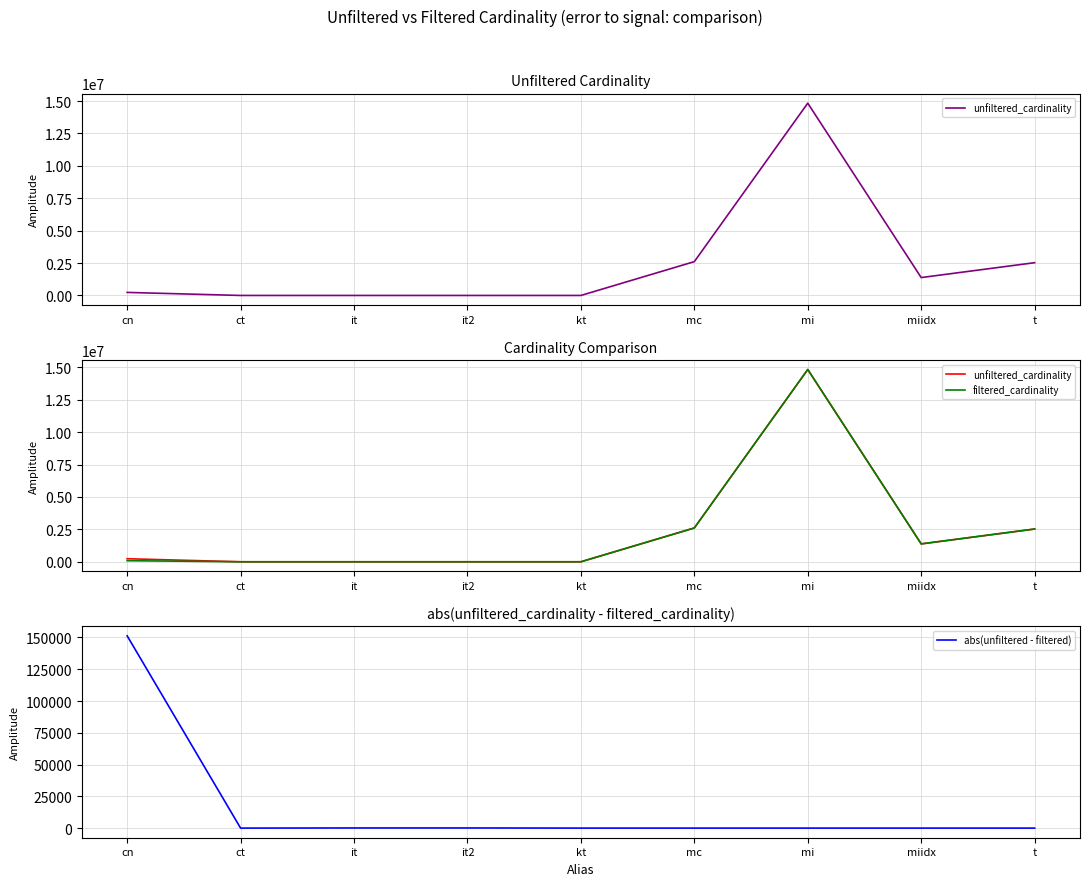

What is the approximate value of filtered_cardinality at miidx, to the nearest 50?

1380050